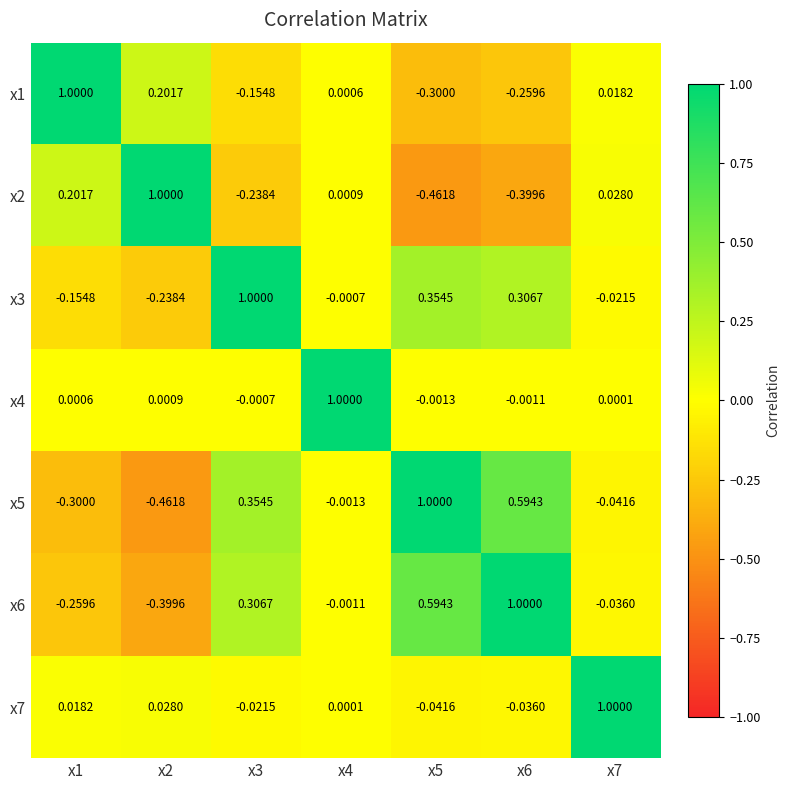

Reading left to right, list all the values displayed in this chart.

x1: x1=1.0	x2=0.2	x3=-0.2	x4=0.0	x5=-0.3	x6=-0.3	x7=0.0
x2: x1=0.2	x2=1.0	x3=-0.2	x4=0.0	x5=-0.5	x6=-0.4	x7=0.0
x3: x1=-0.2	x2=-0.2	x3=1.0	x4=-0.0	x5=0.4	x6=0.3	x7=-0.0
x4: x1=0.0	x2=0.0	x3=-0.0	x4=1.0	x5=-0.0	x6=-0.0	x7=0.0
x5: x1=-0.3	x2=-0.5	x3=0.4	x4=-0.0	x5=1.0	x6=0.6	x7=-0.0
x6: x1=-0.3	x2=-0.4	x3=0.3	x4=-0.0	x5=0.6	x6=1.0	x7=-0.0
x7: x1=0.0	x2=0.0	x3=-0.0	x4=0.0	x5=-0.0	x6=-0.0	x7=1.0